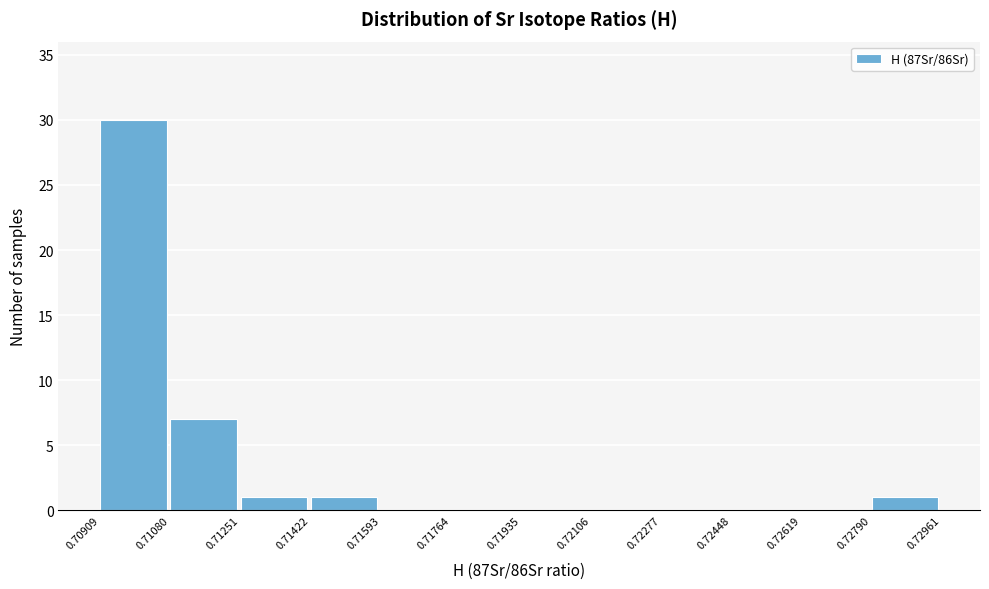

Reading left to right, transcribe this chart: for each bar, give the range it covers on the x-axis and its height. The values are not printed on the chart, so give them approximately, as read against the axis.

0.70909 to 0.71080: 30
0.71080 to 0.71251: 7
0.71251 to 0.71422: 1
0.71422 to 0.71593: 1
0.71593 to 0.71764: 0
0.71764 to 0.71935: 0
0.71935 to 0.72106: 0
0.72106 to 0.72277: 0
0.72277 to 0.72448: 0
0.72448 to 0.72619: 0
0.72619 to 0.72790: 0
0.72790 to 0.72961: 1